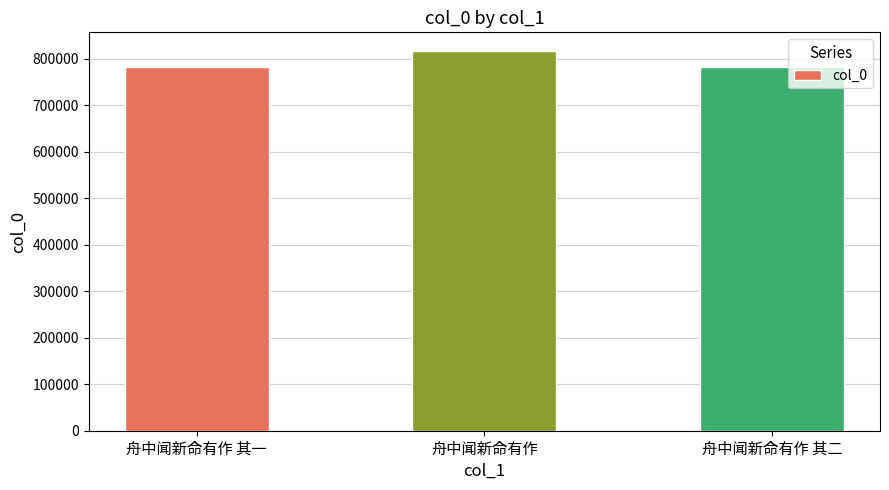

What is the change in value from 舟中闻新命有作 其一 to 舟中闻新命有作?

+34172